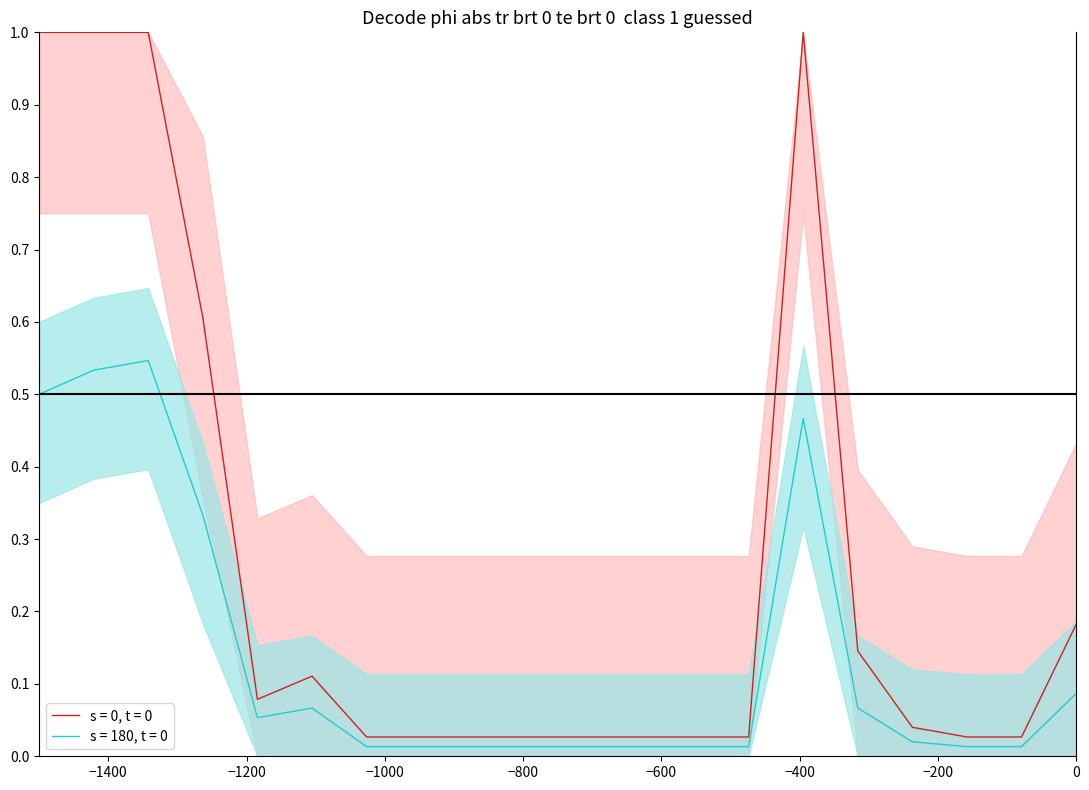

Is it true that size_up equals 0.1 at 5?

True